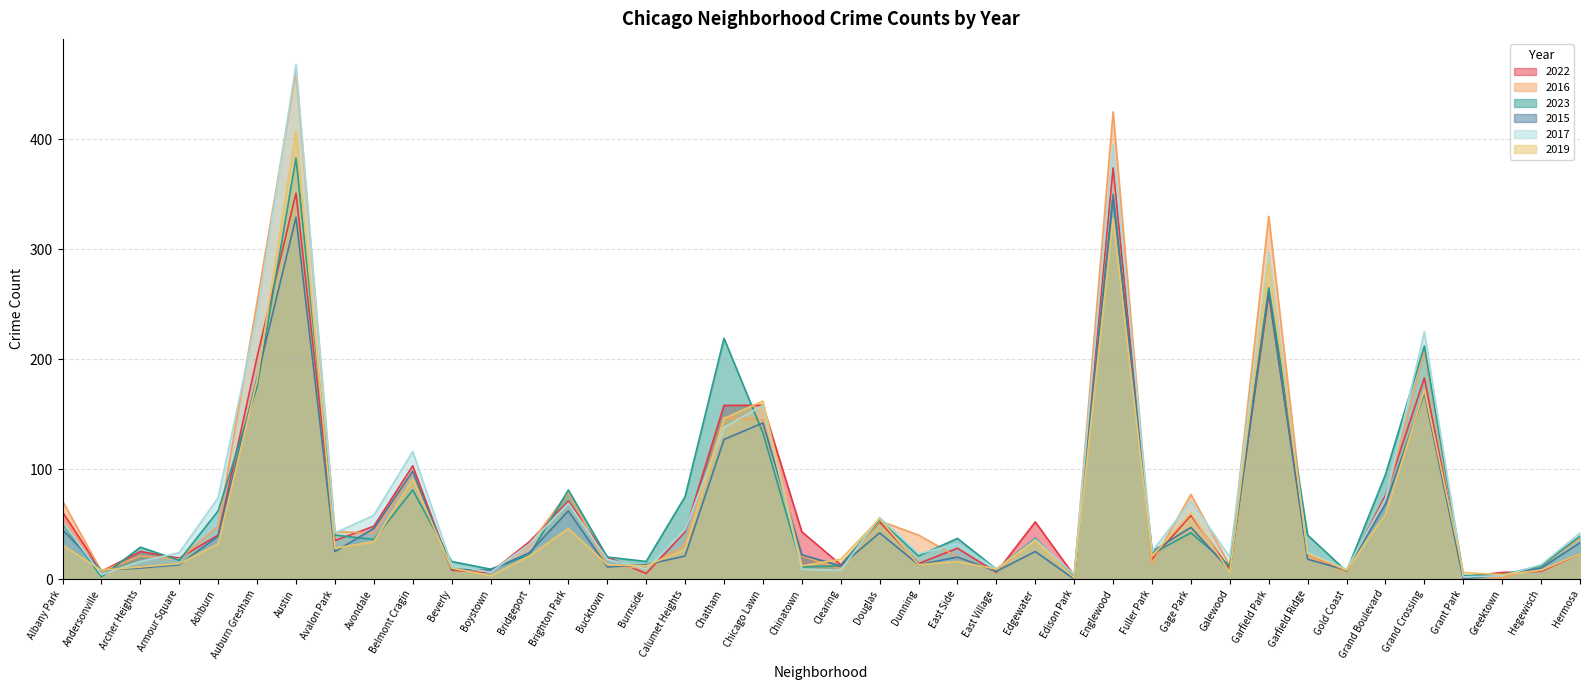

What is the total value across all series at Beverly?

65